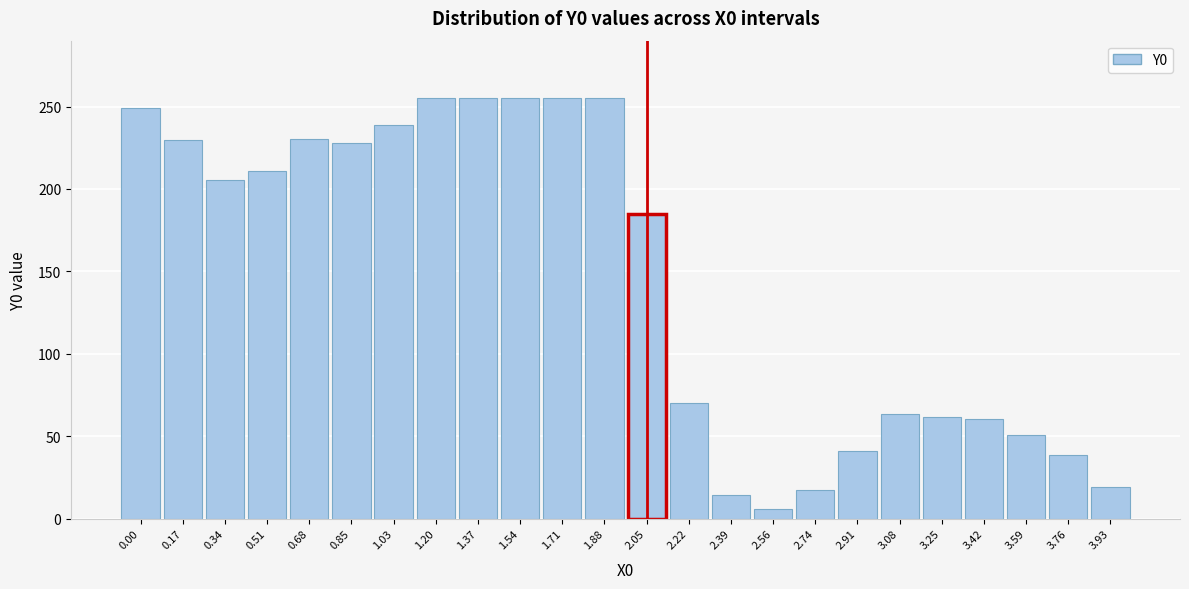

Which has a higher value, 3.25 or 0.34?

0.34